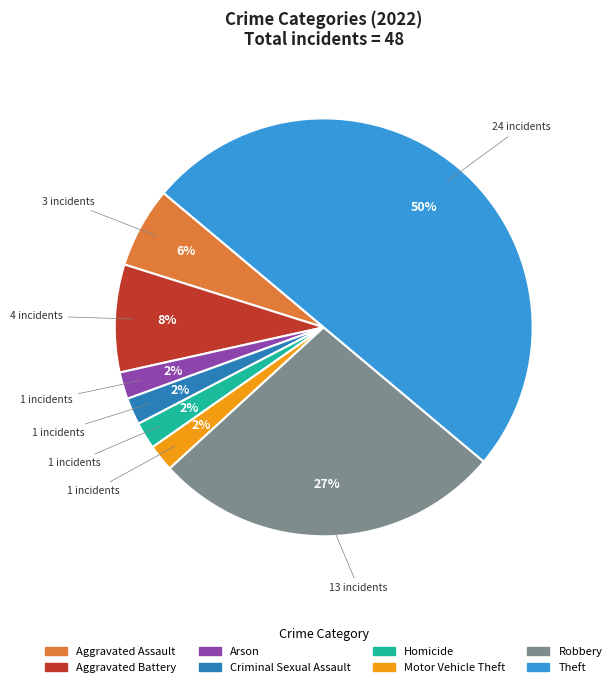

Combined, do Homicide and Robbery account for over 50%?

No